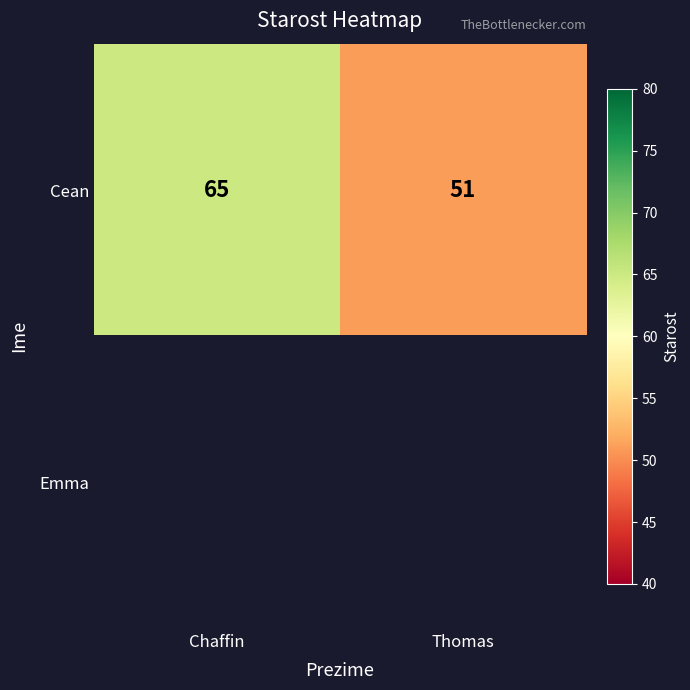

List the labels in order of Cean value, smallest first.

Thomas, Chaffin